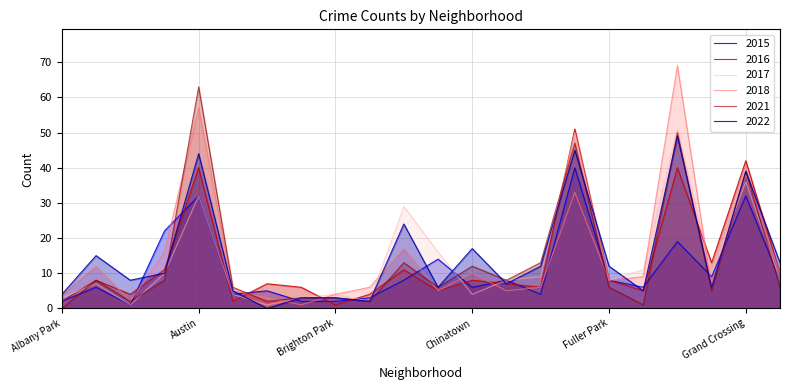

What is the label of the 2nd point from the right?

Grand Crossing